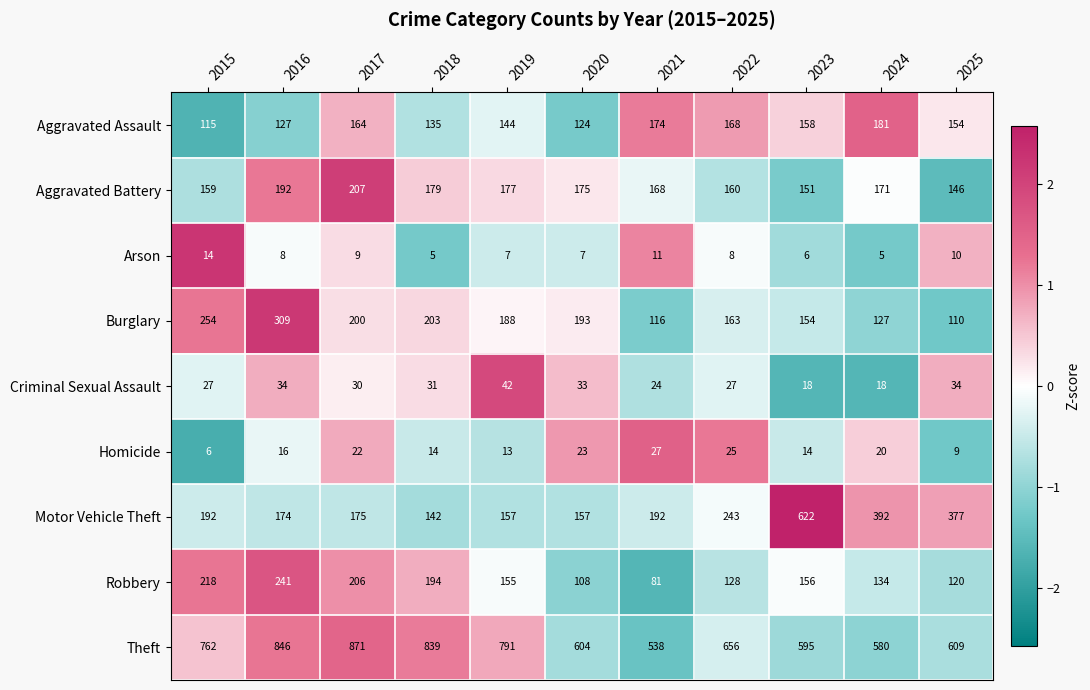

Which series has the widest spread of values?

Motor Vehicle Theft